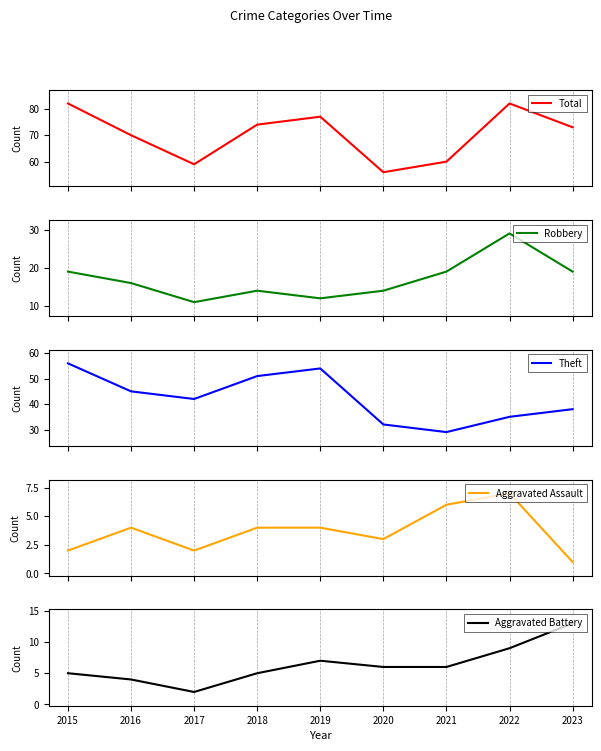

Does the chart display data point markers on the line(s)?

No